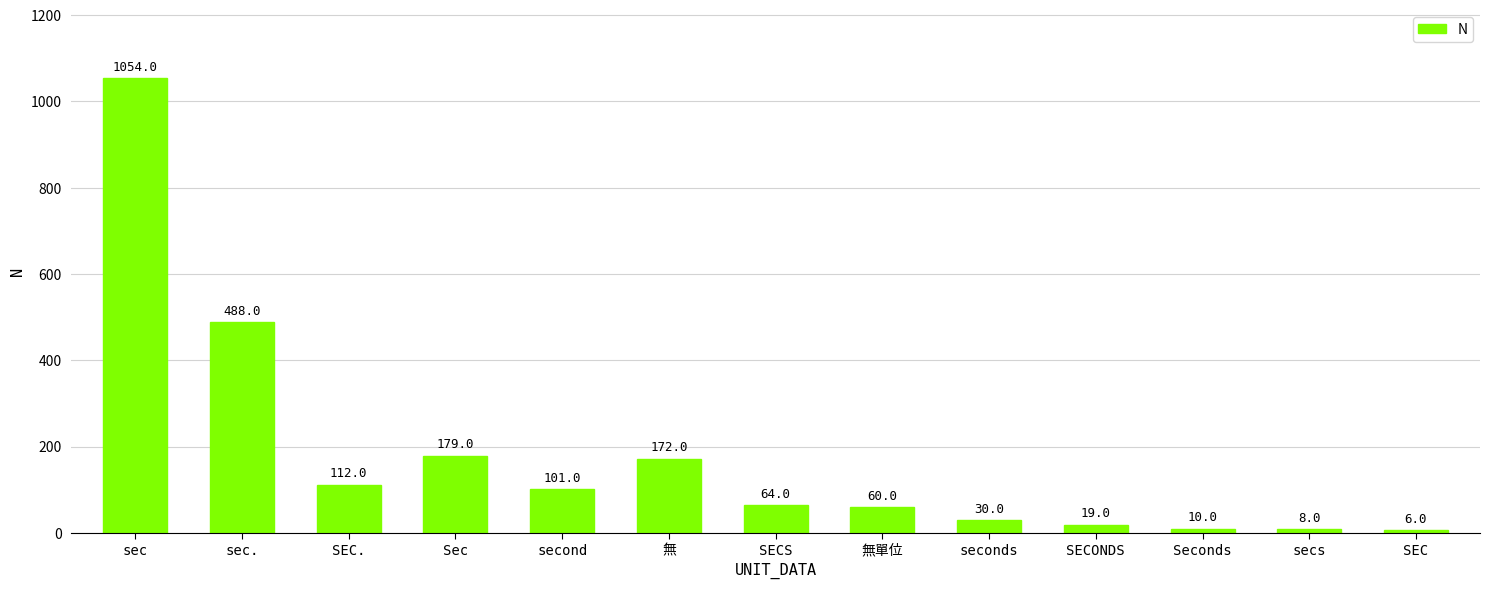

What is the change in value from SECS to secs?

-56